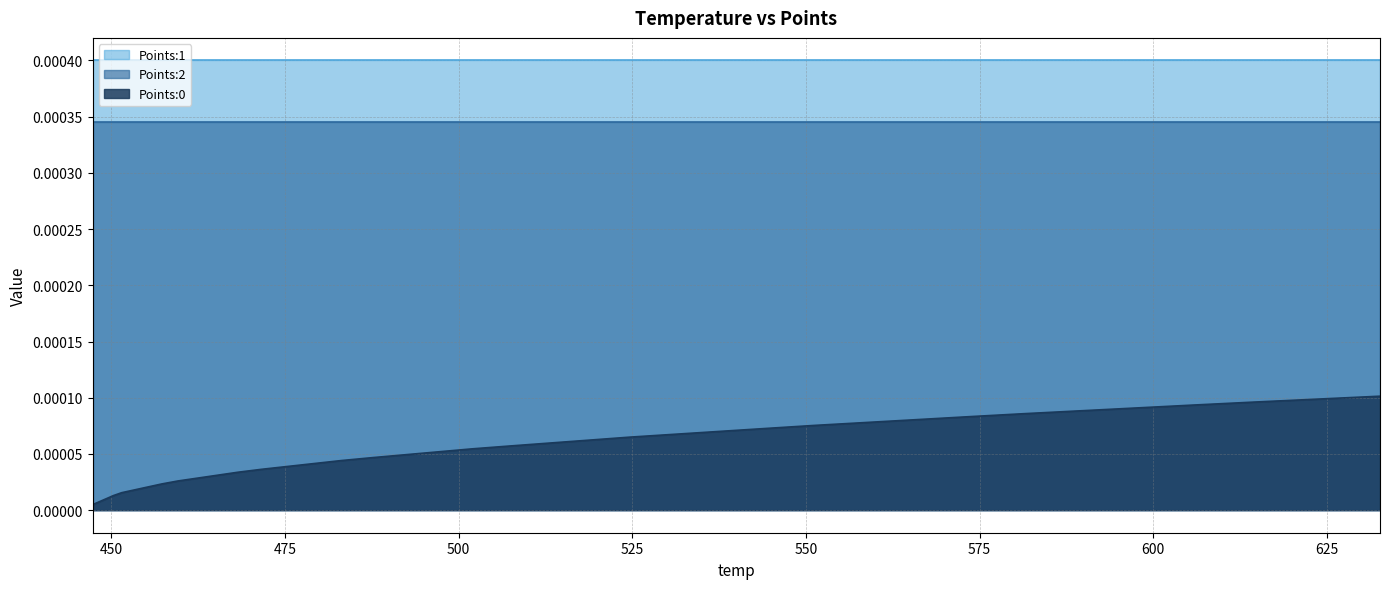

At which category is the sum across all series the highest?

632.63